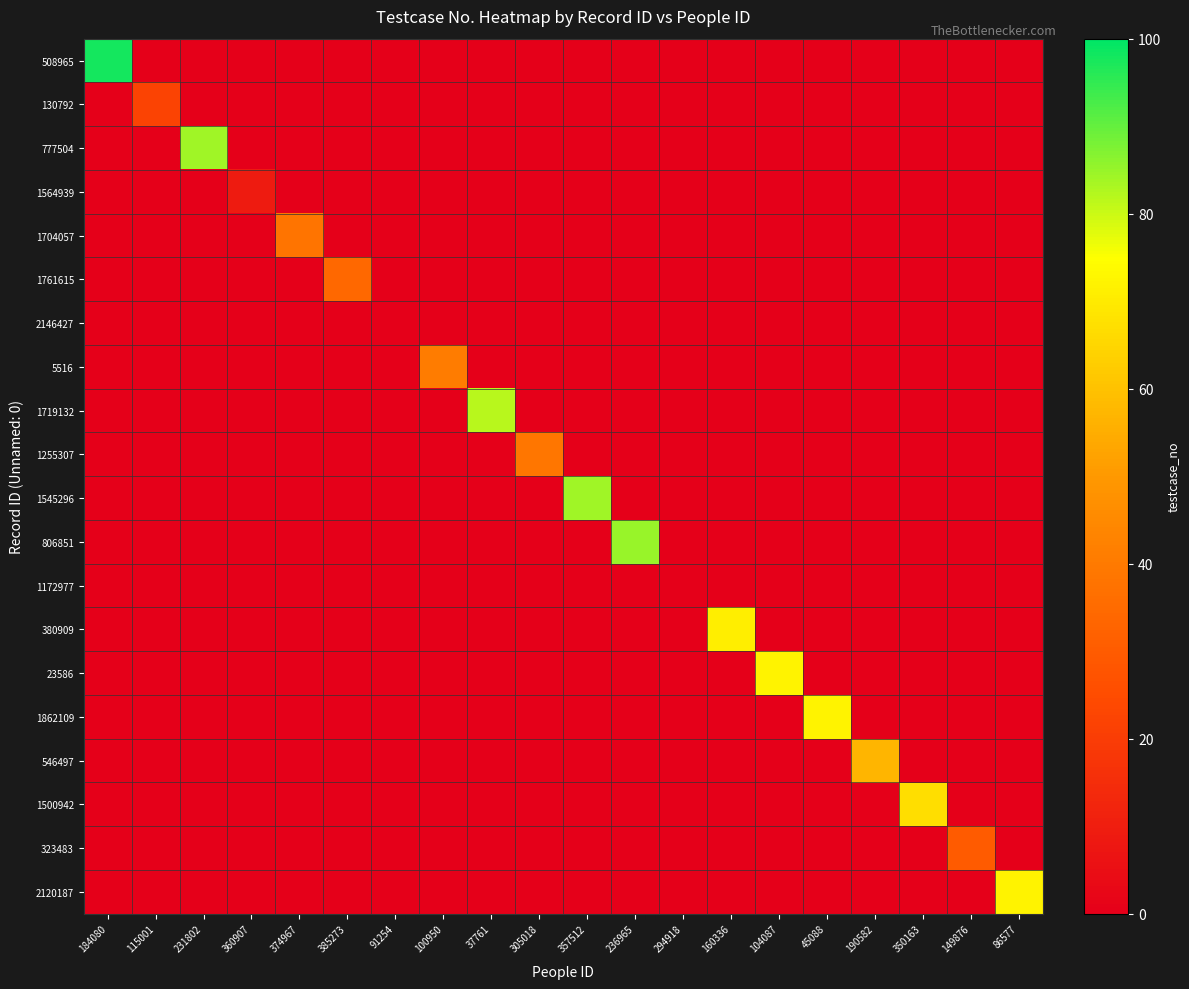

What is the spread (max minus min) of values at 115001?

22